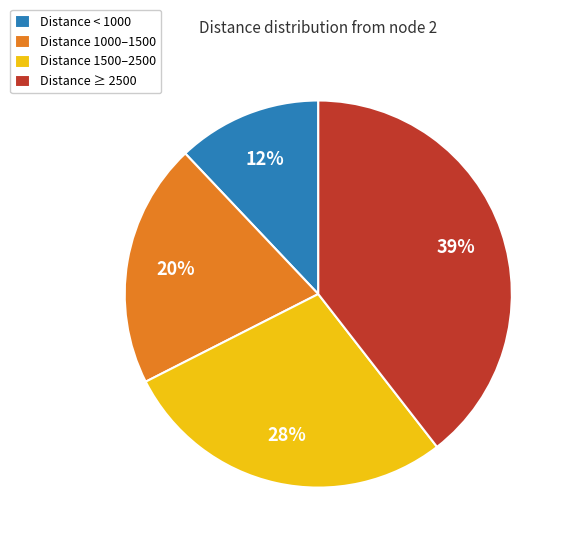

Which category has the smallest portion of the pie?

Distance < 1000